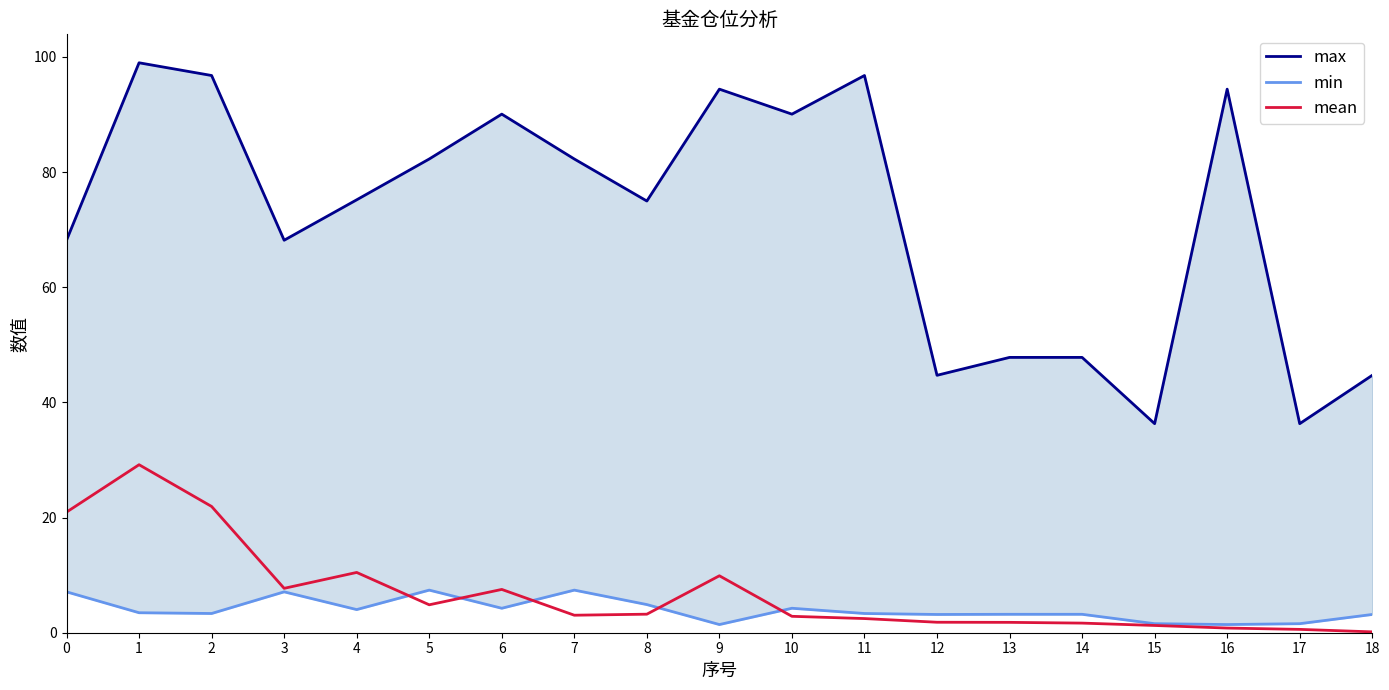

What is the difference between the mean values at 13 and 5?

3.0